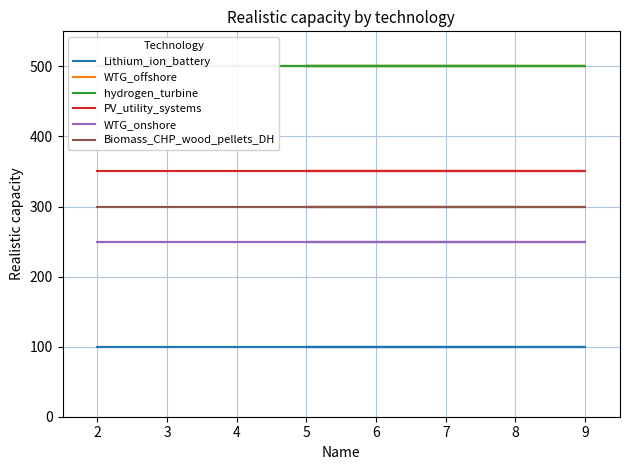

What are all the series names shown in the legend?

Lithium_ion_battery, WTG_offshore, hydrogen_turbine, PV_utility_systems, WTG_onshore, Biomass_CHP_wood_pellets_DH